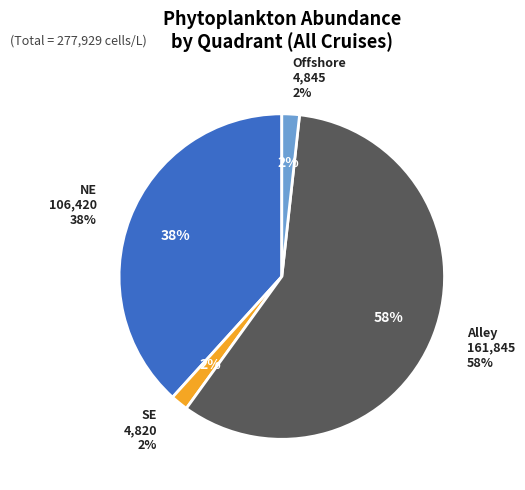

Do Offshore (9709) and NE (9709) together represent more than half of the pie?

No